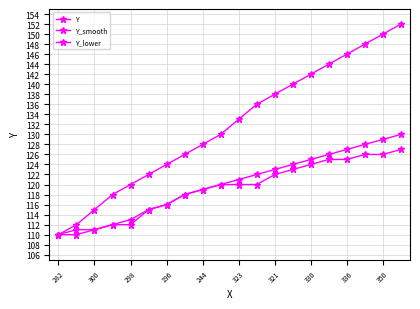

Count the number of categories in the chart.

20